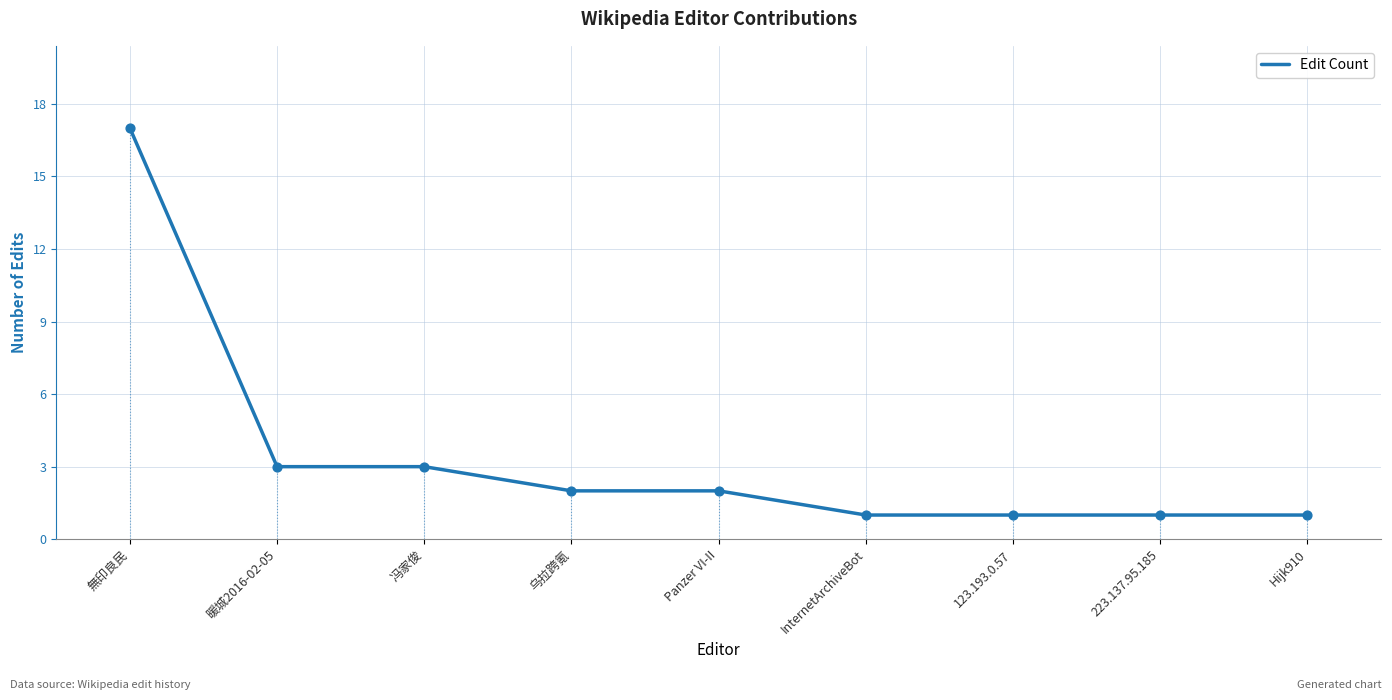

What is the ratio of the value at Panzer VI-II to the value at 乌拉跨氪?

1.0